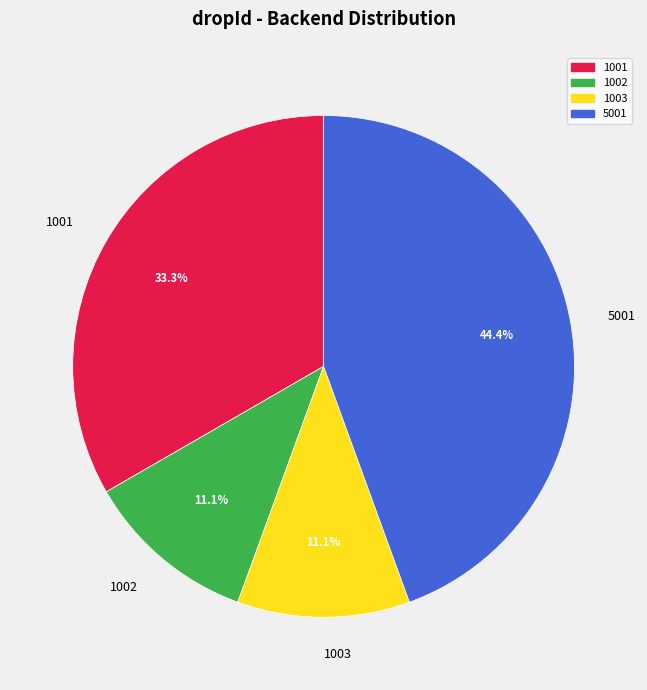

Is there any slice that represents more than half of the pie?

No